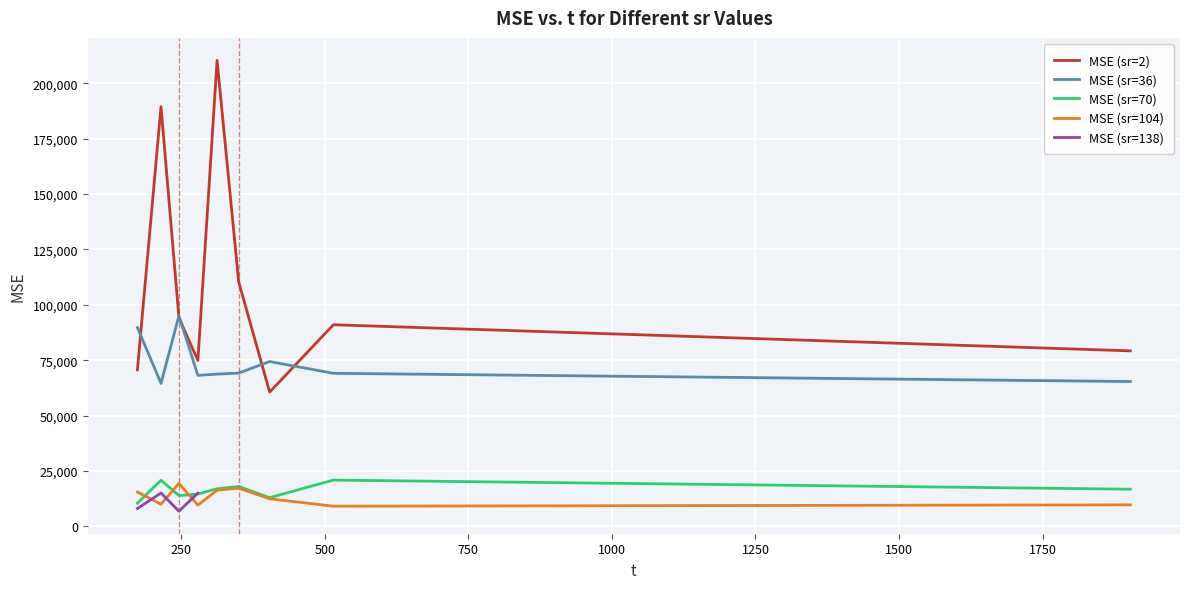

Where is the first local maximum for MSE (sr=36)?

246.171